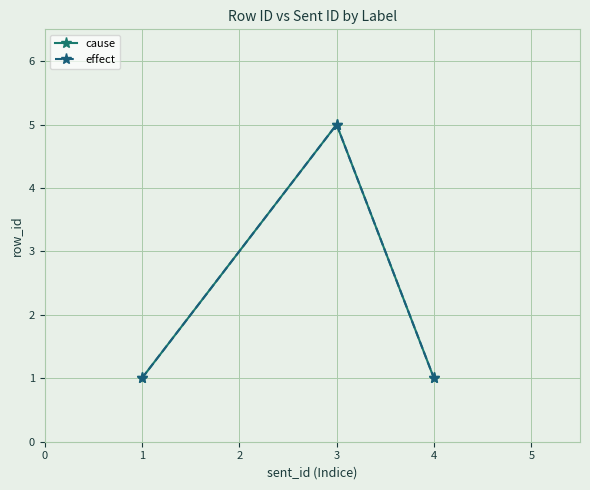

What is the value of the effect point at the 3rd from the left?

1